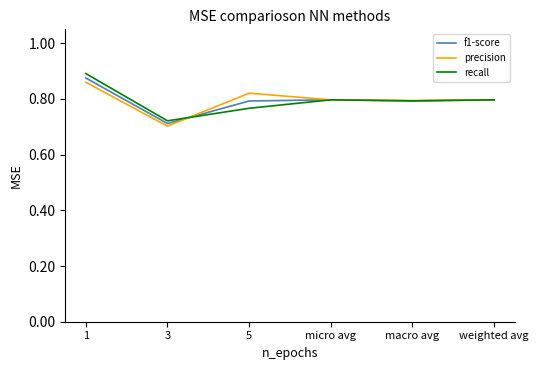

Rank the series by their maximum value, from lowest to highest.

precision, f1-score, recall